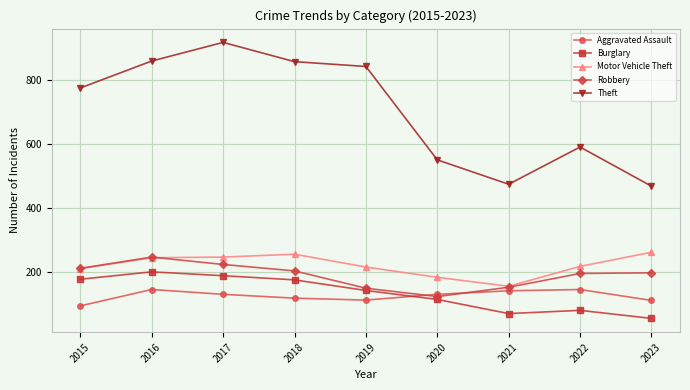

Between 2019 and 2022, which series saw the biggest shift?

Theft